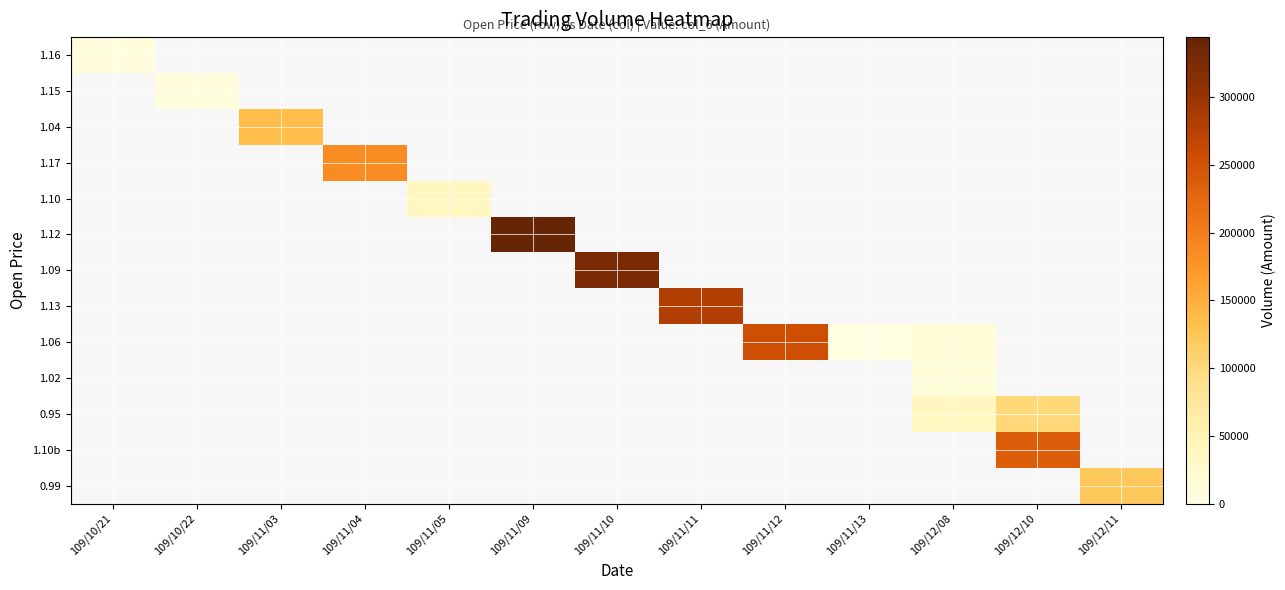

How many values in 1.10 are above zero?

1